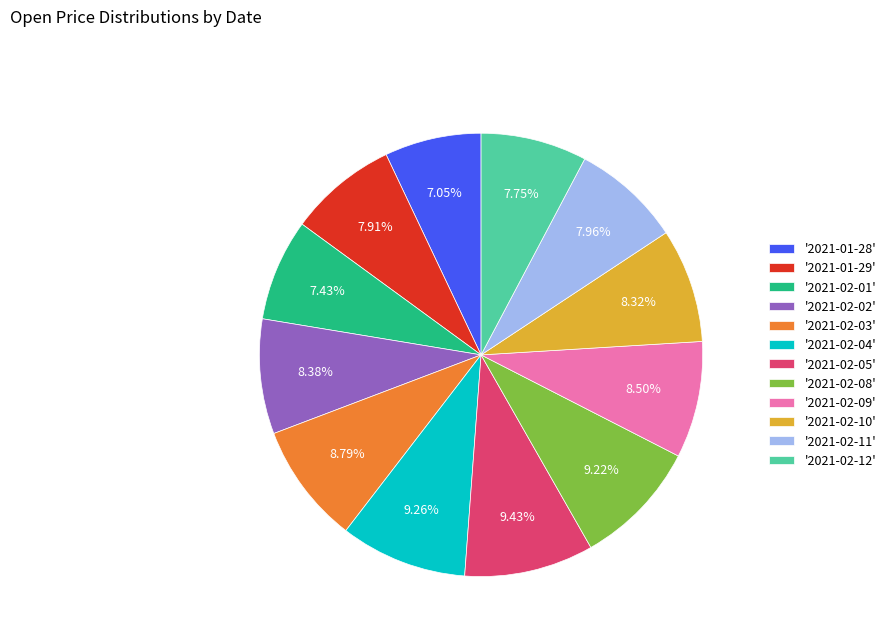

Which has a higher value, '2021-02-02' or '2021-02-08'?

'2021-02-08'